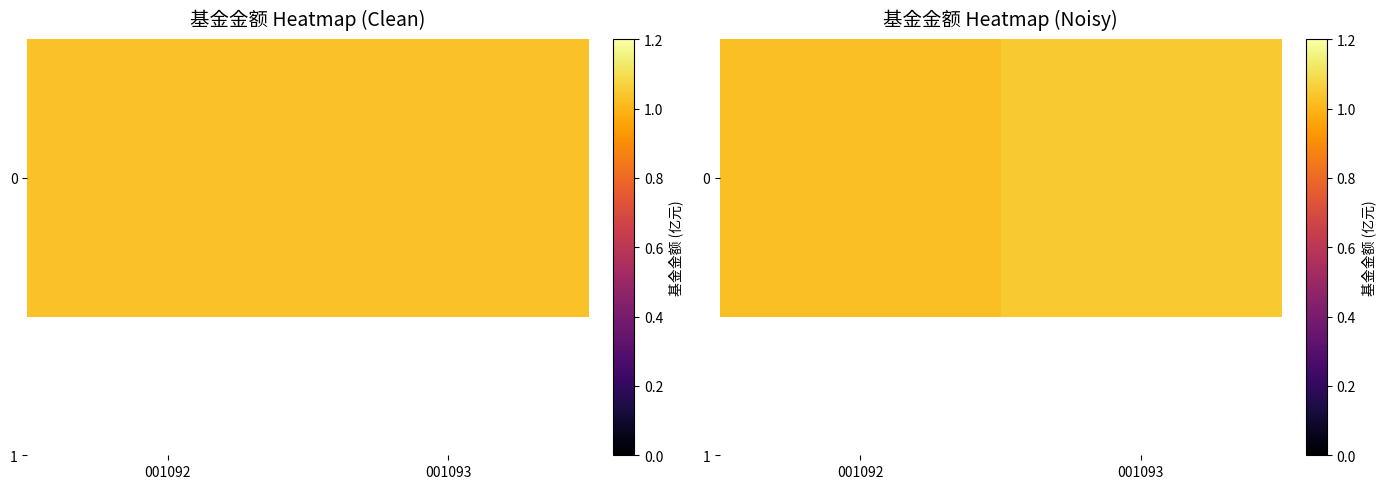

Where is the data nearest to the value 1?

001092